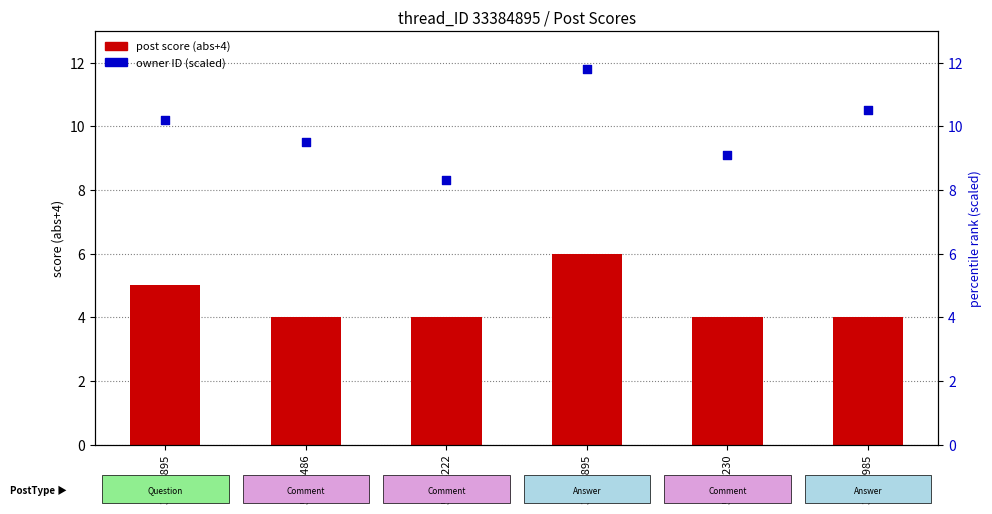

Which series has the largest total across all categories?

owner ID (scaled)